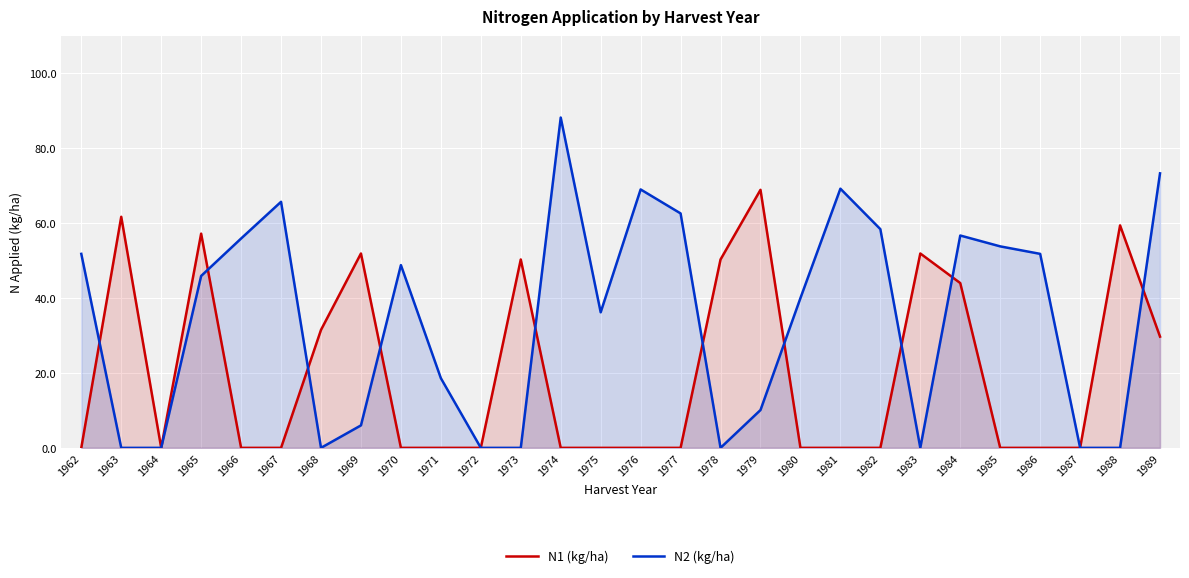

What is the spread (max minus min) of values at 1973?

50.3